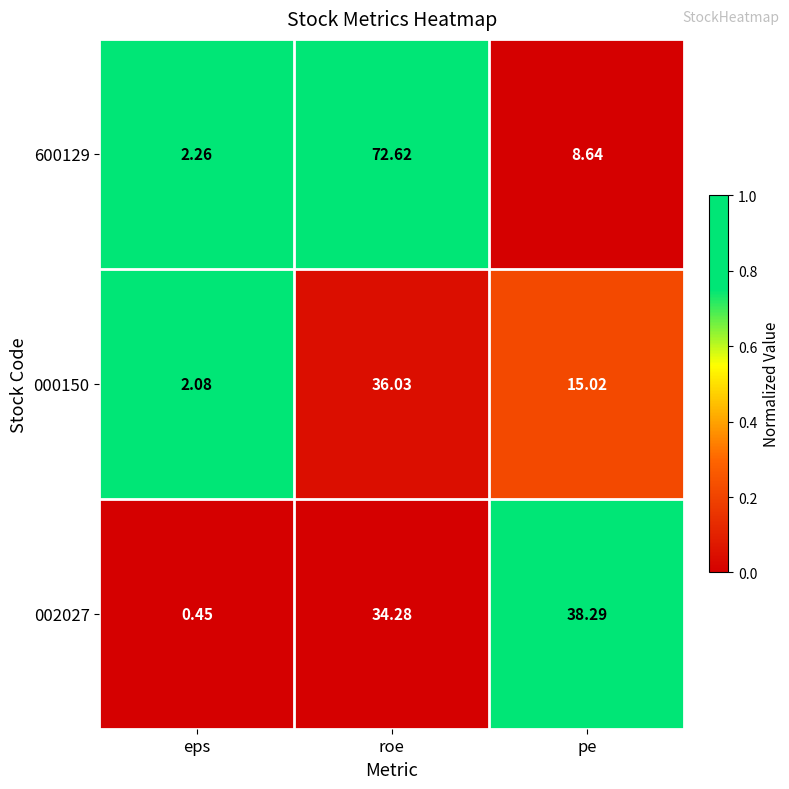

How many data points does each series have?

3